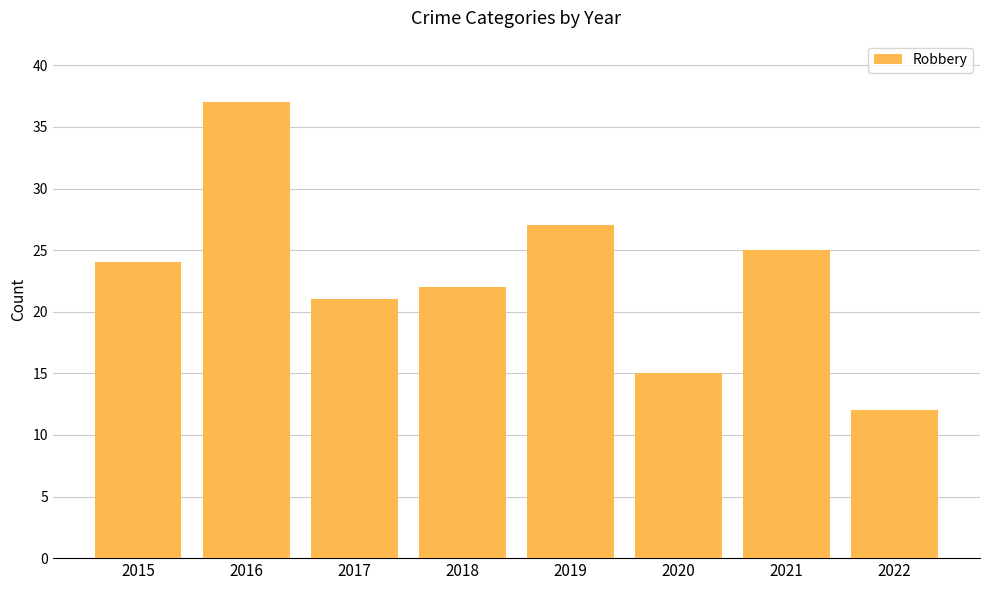

What is the change in value from 2018 to 2019?

+5